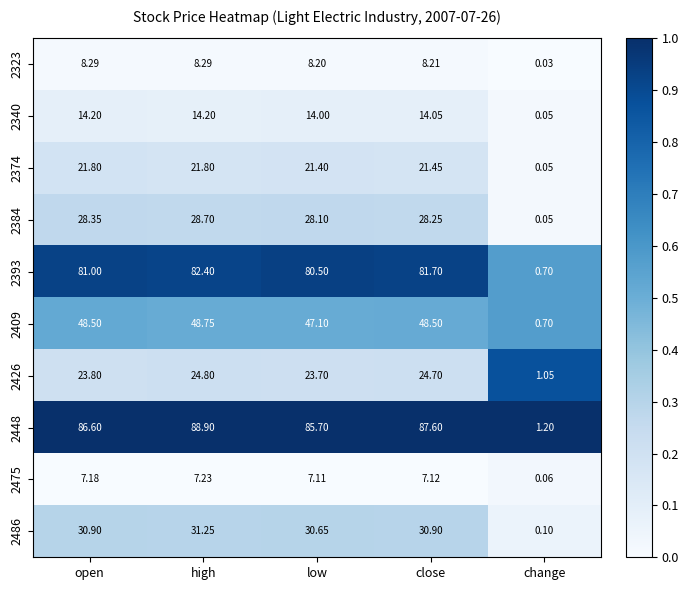

Count the number of data series in this chart.

10